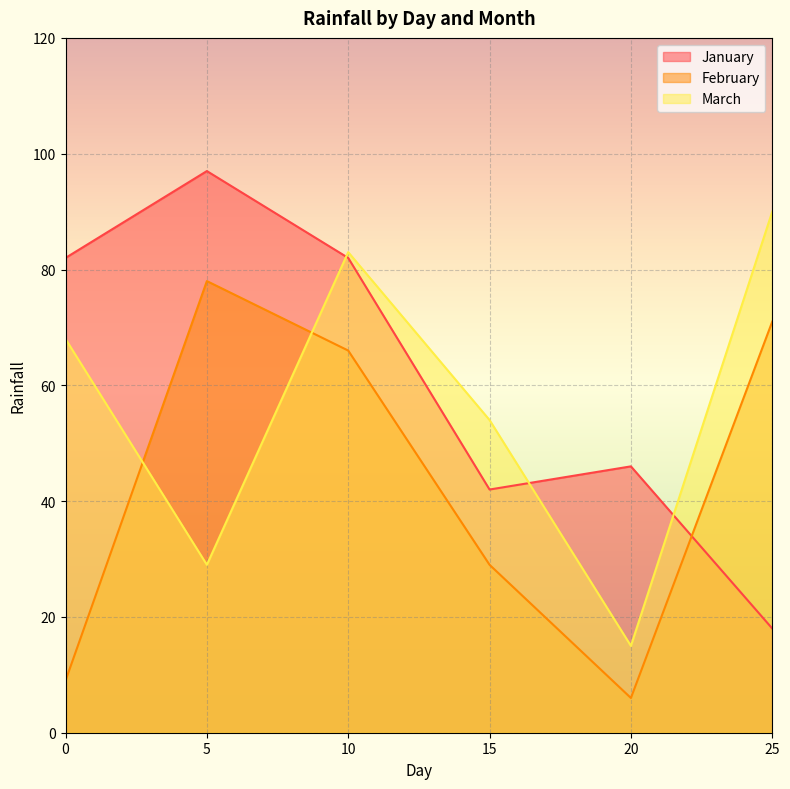

True or false: February has more than 0 interior local peaks.

True